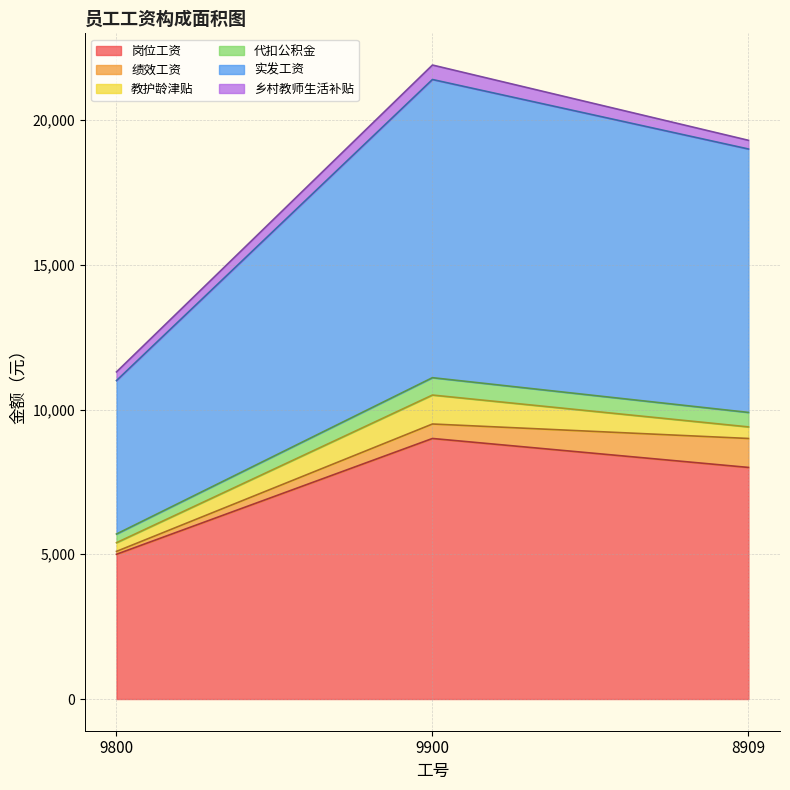

What is the minimum value for 岗位工资?

5000